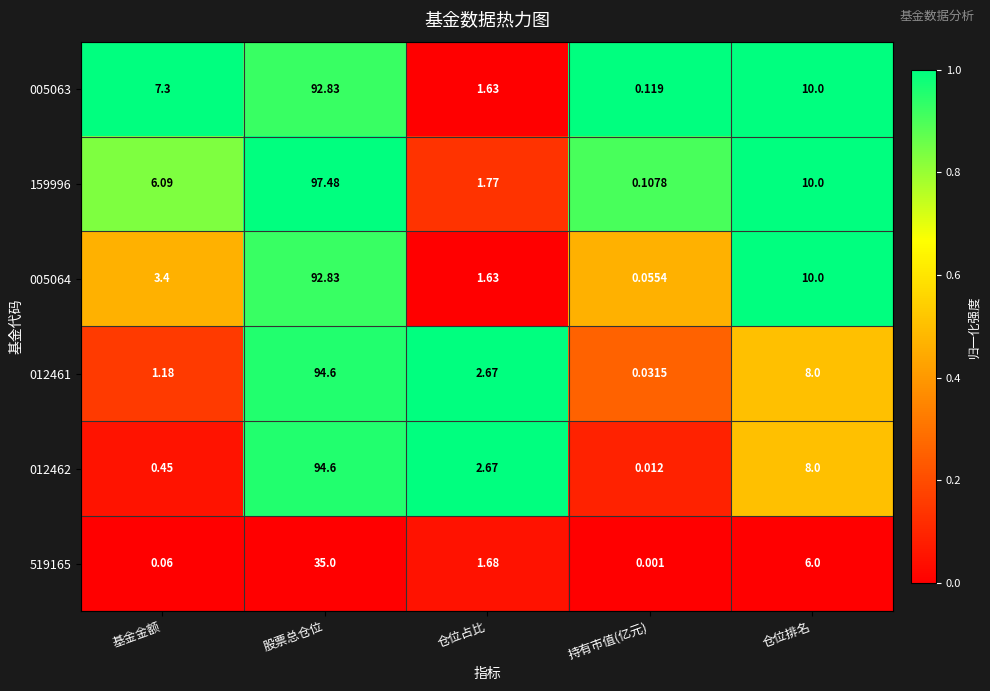

At how many categories does at least one series exceed 0?

5